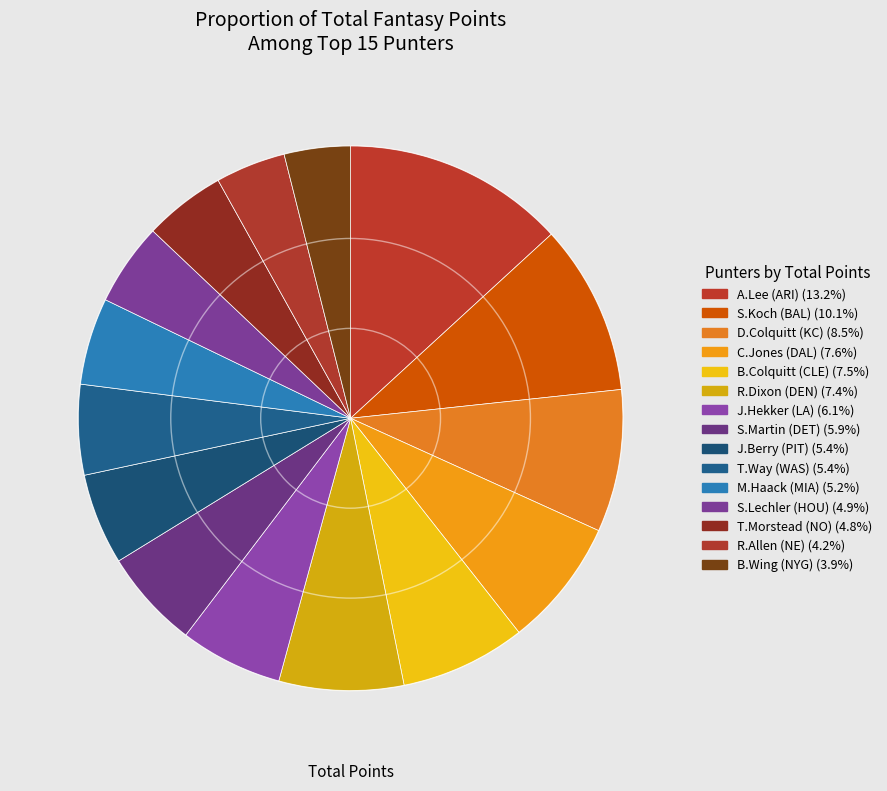

Count the number of slices in the pie.

15